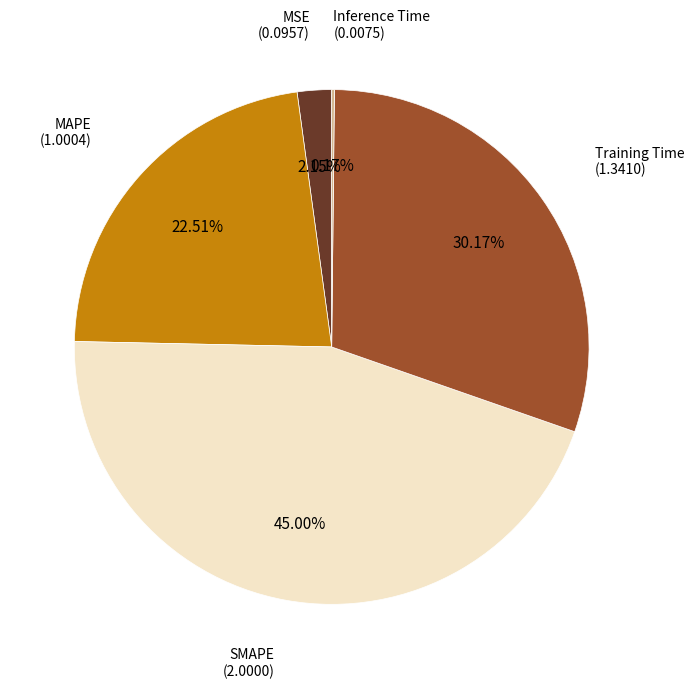

Is there any slice that represents more than half of the pie?

No